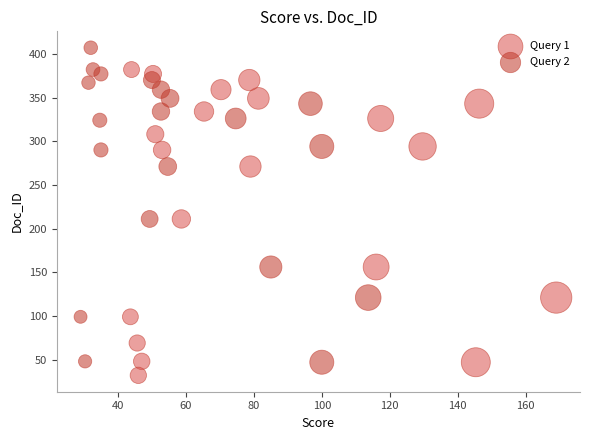

Which series contains the highest Y value?

Query 2